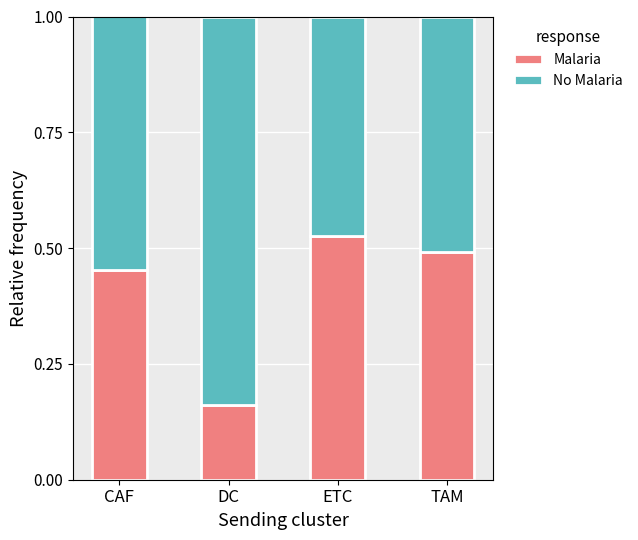

What are all the series names shown in the legend?

Malaria, No Malaria